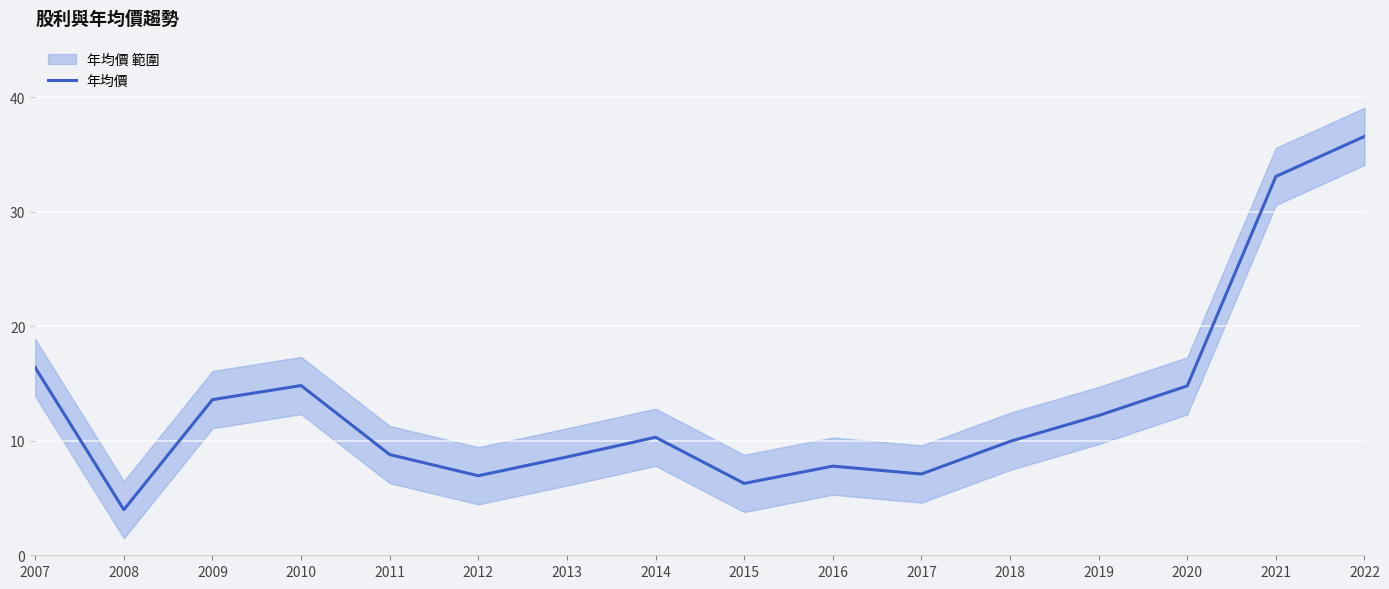

How many points are lower than both their immediate neighbors (excluding endpoints)?

4